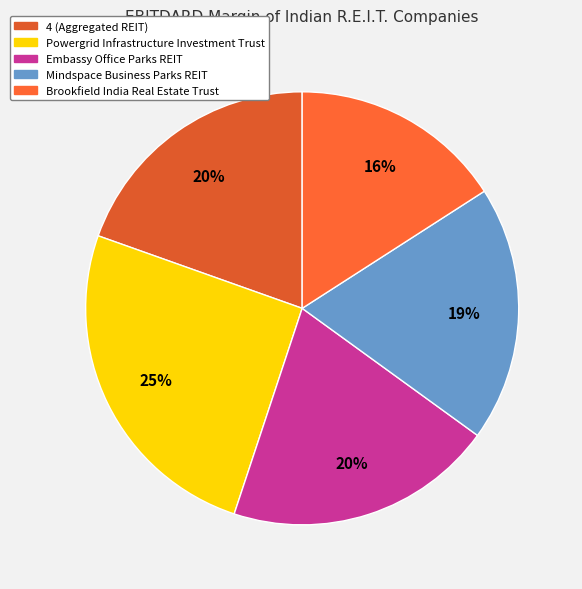

How many segments does this pie chart have?

5